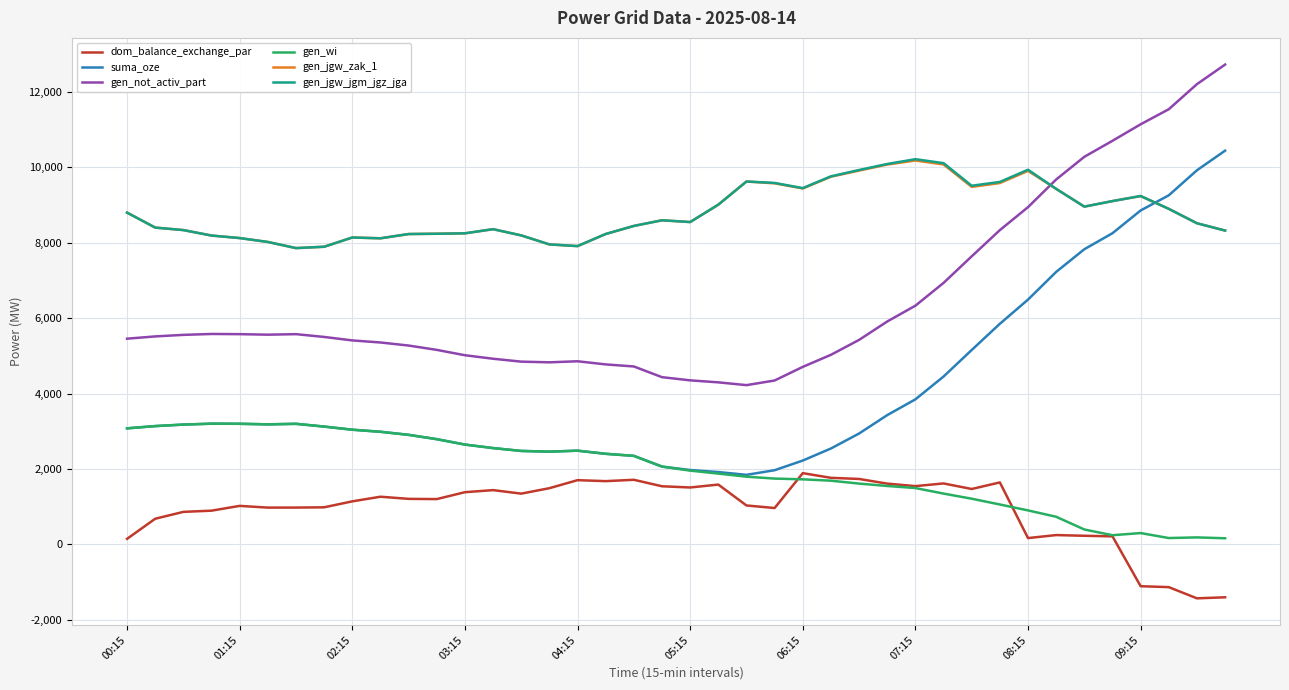

What is the greatest value displayed?

12725